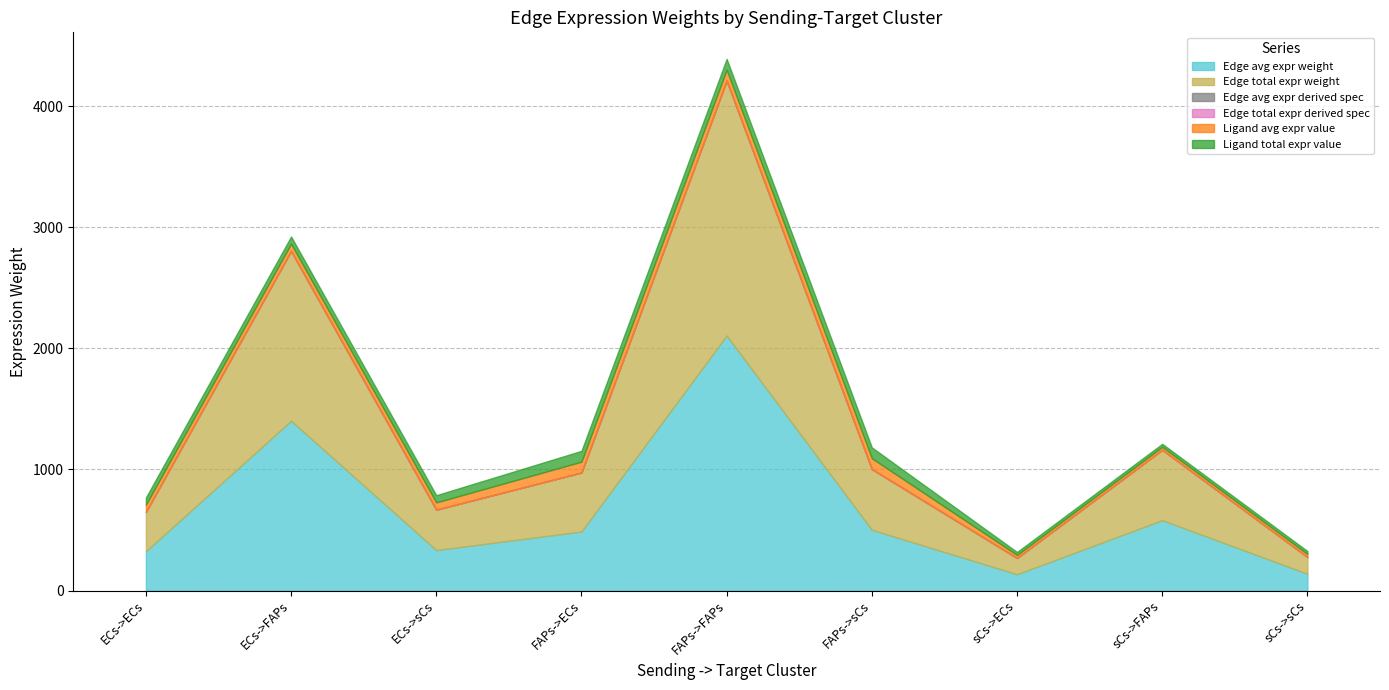

Does the chart have visible grid lines?

Yes